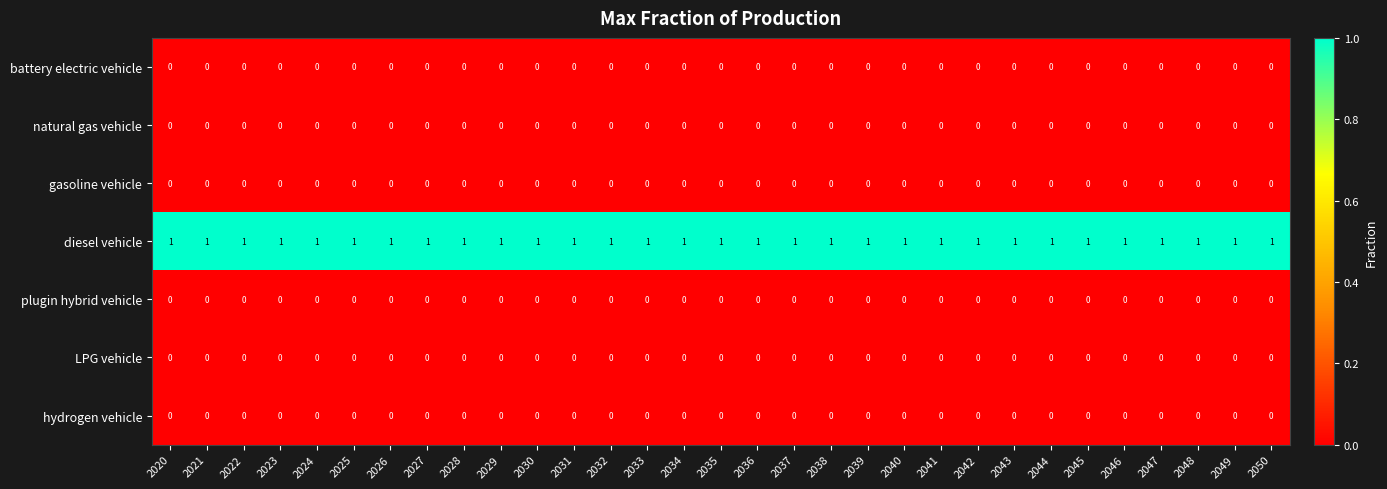

The gasoline vehicle series shows 0 at 2027. True or false?

True